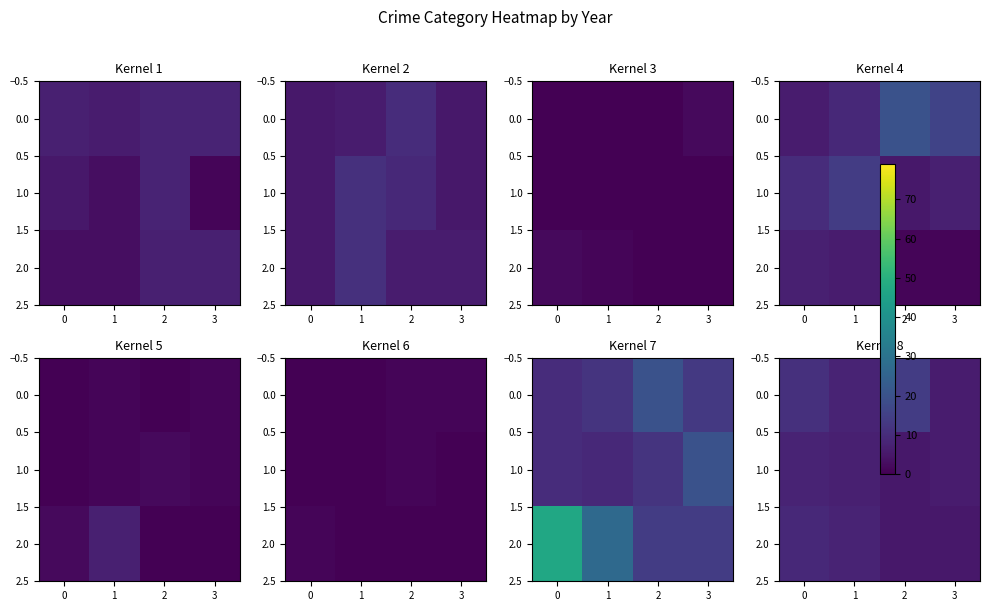

What is the difference between the maximum and minimum values in the 0.0 series?

8